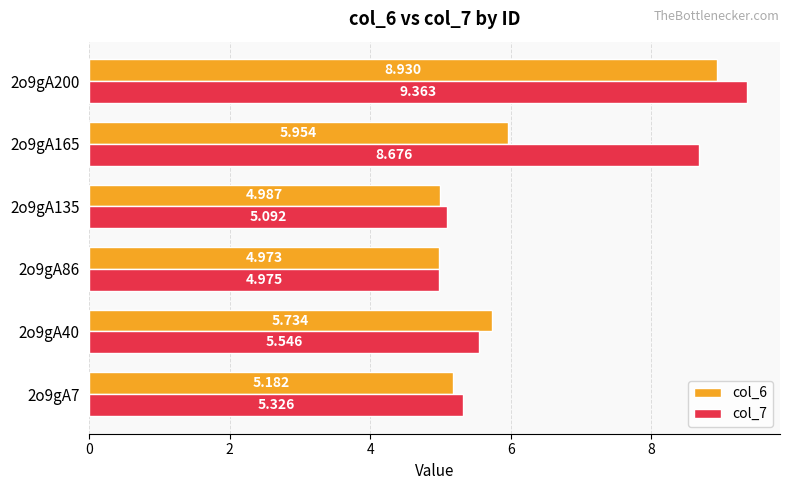

Is the value of col_7 at 2o9gA40 greater than the value of col_6 at 2o9gA135?

Yes